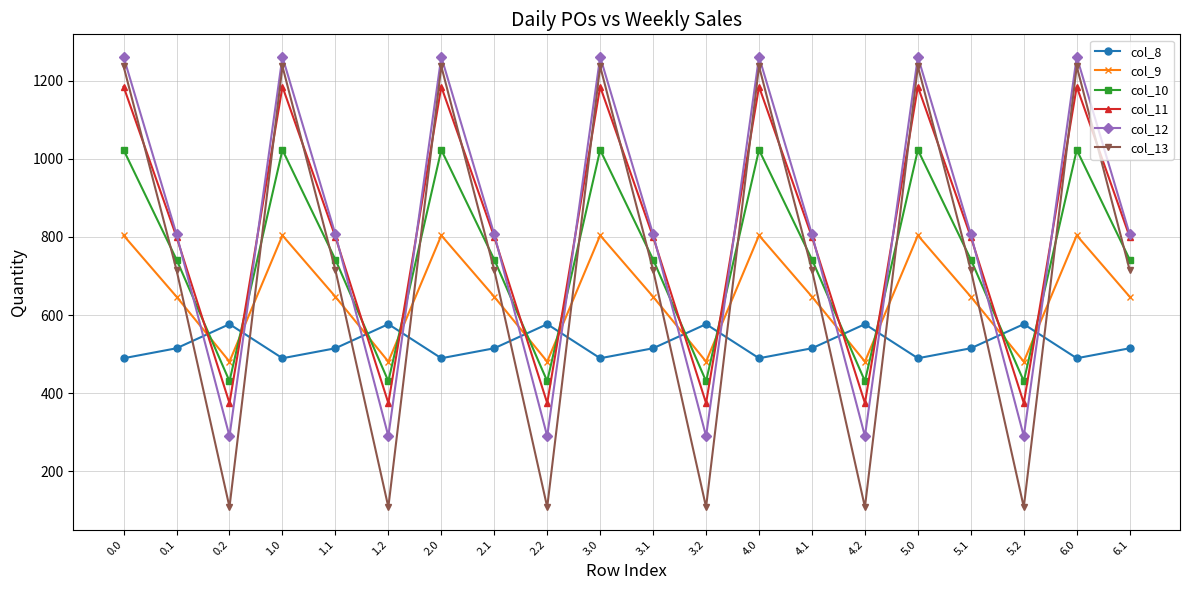

Where do col_13 and col_11 first cross each other?

0.0 and 0.1